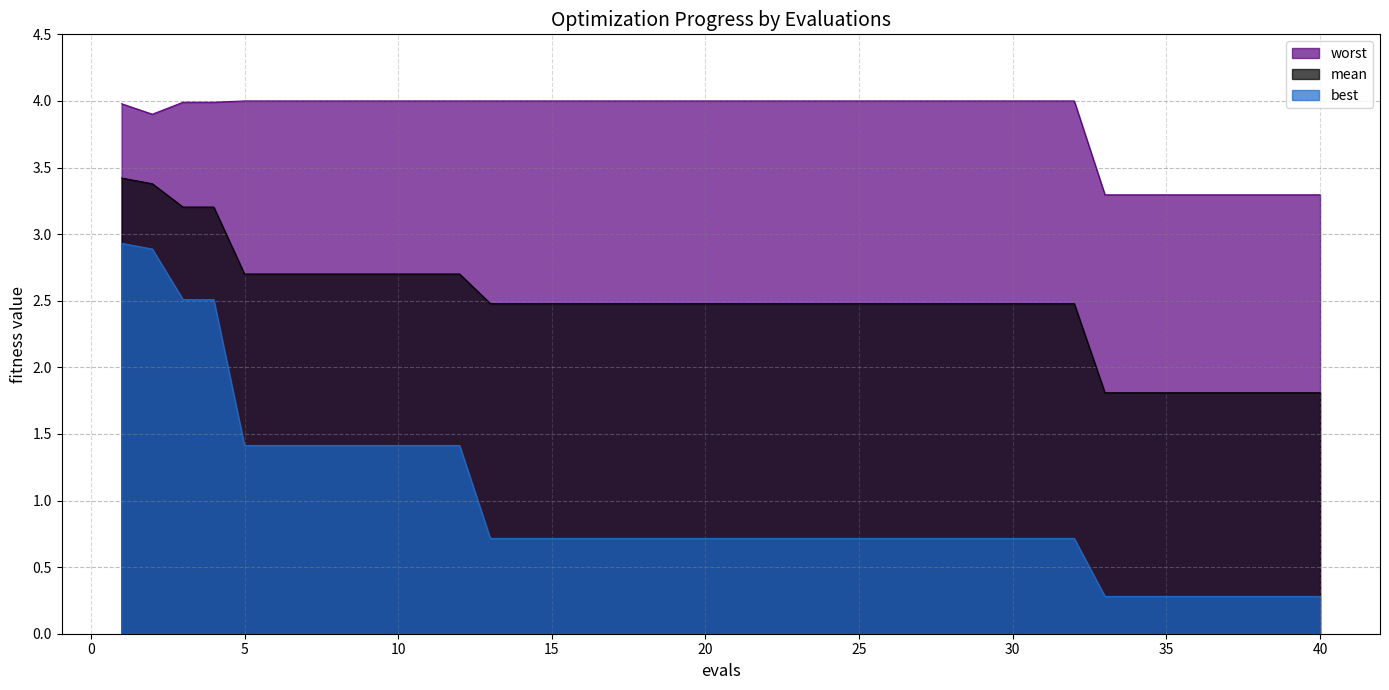

In worst, how many points are lower than both neighbors (excluding endpoints)?

1